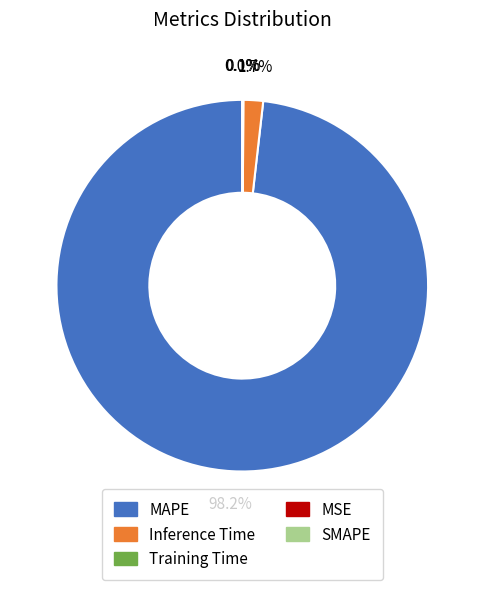

What percentage is NOT represented by MSE?

100.0%